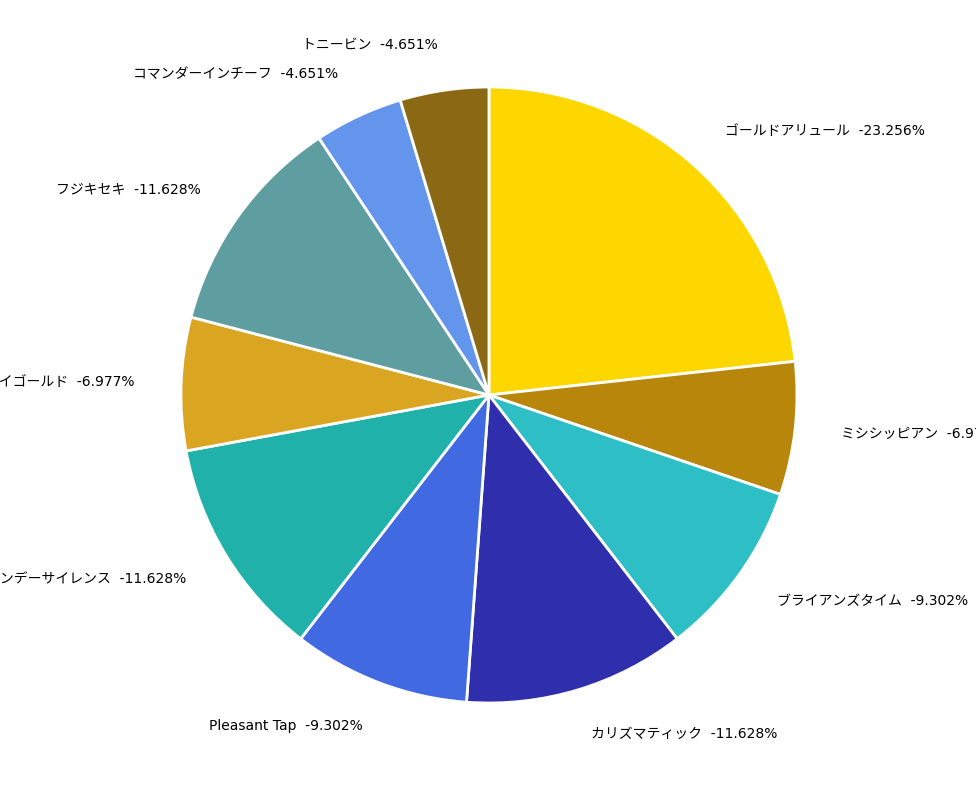

Which slice is the largest?

ゴールドアリュール